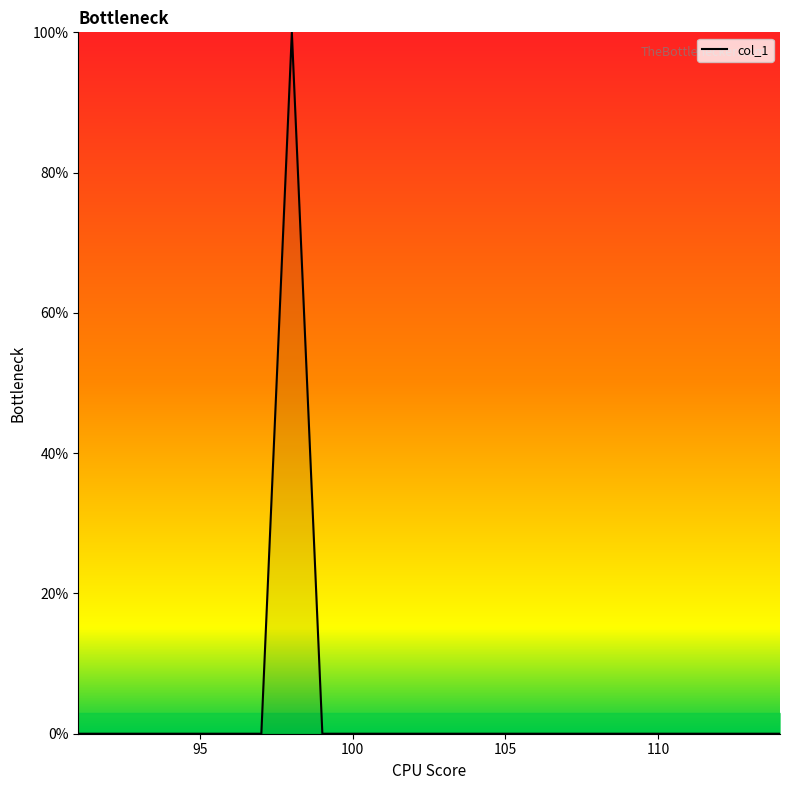

What is the difference between the maximum and second lowest values?

100